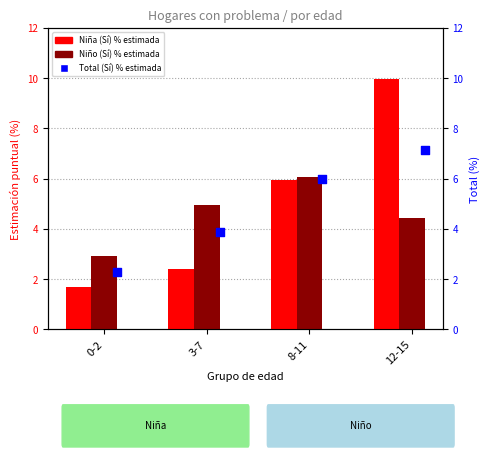

What are all the series names shown in the legend?

Niña (Sí) %, Niño (Sí) %, Total (Sí) %